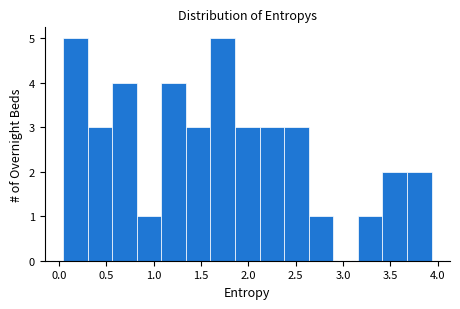

Reading left to right, transcribe this chart: for each bar, give the range it covers on the x-axis and its height. Neither the bar edges nor the heights are printed on the chart, so give them approximately, as read against the axes.

0.05 to 0.30: 5
0.30 to 0.55: 3
0.55 to 0.80: 4
0.80 to 1.10: 1
1.10 to 1.35: 4
1.35 to 1.60: 3
1.60 to 1.85: 5
1.85 to 2.10: 3
2.10 to 2.40: 3
2.40 to 2.65: 3
2.65 to 2.90: 1
2.90 to 3.15: 0
3.15 to 3.40: 1
3.40 to 3.70: 2
3.70 to 3.95: 2